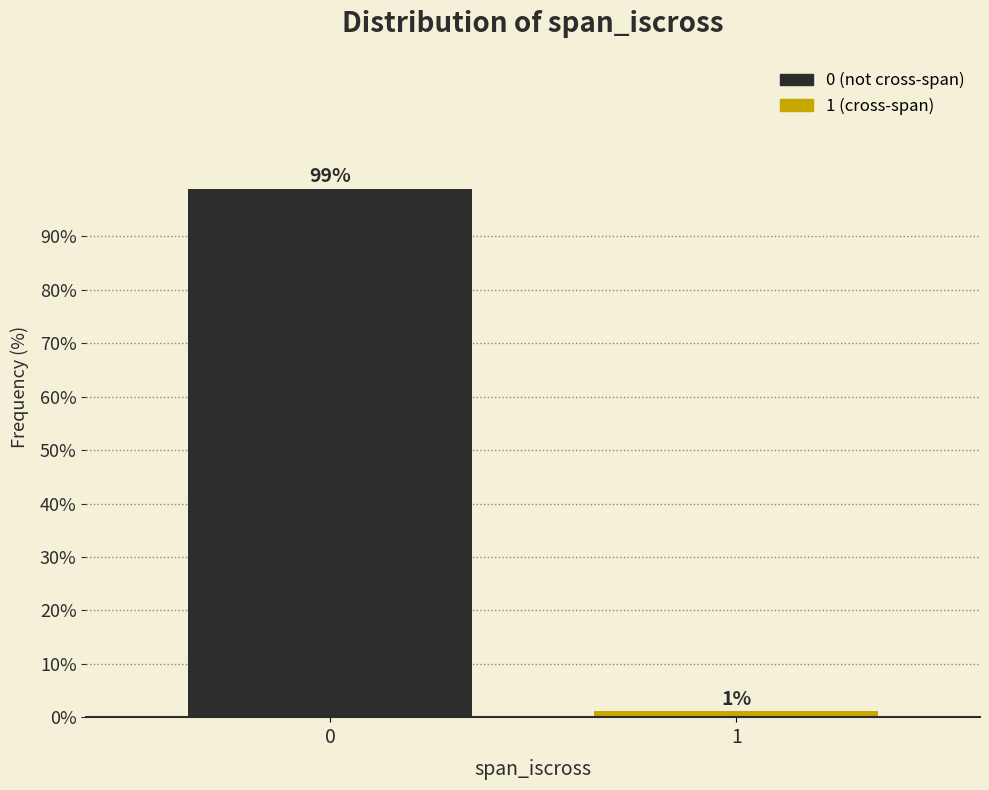

What is the sum of the values at 0 and 1?

100.0